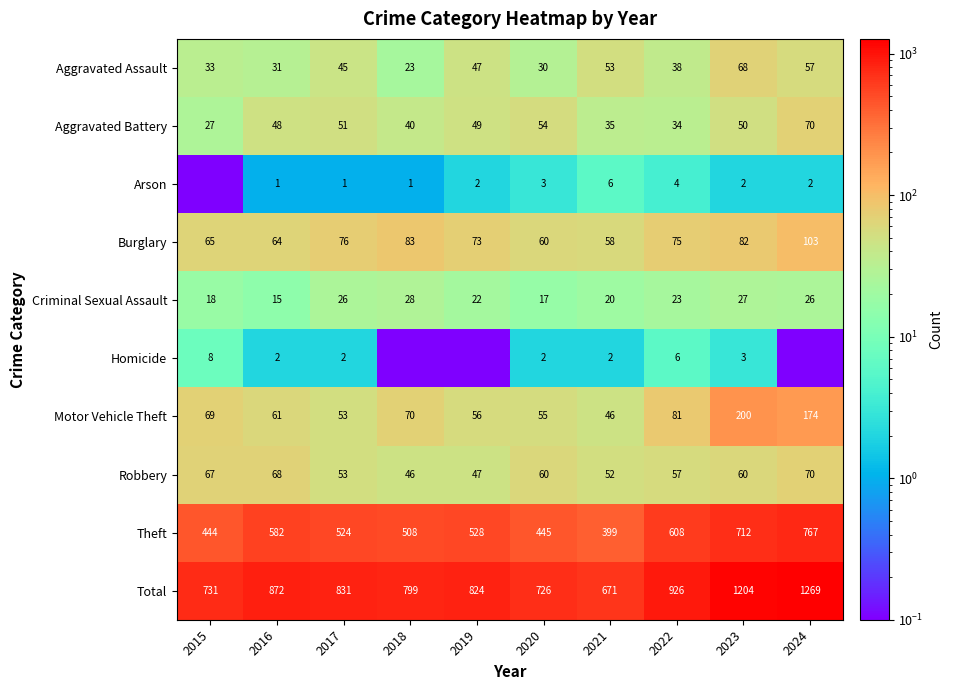

What is the sum of all Aggravated Battery values?

458.0